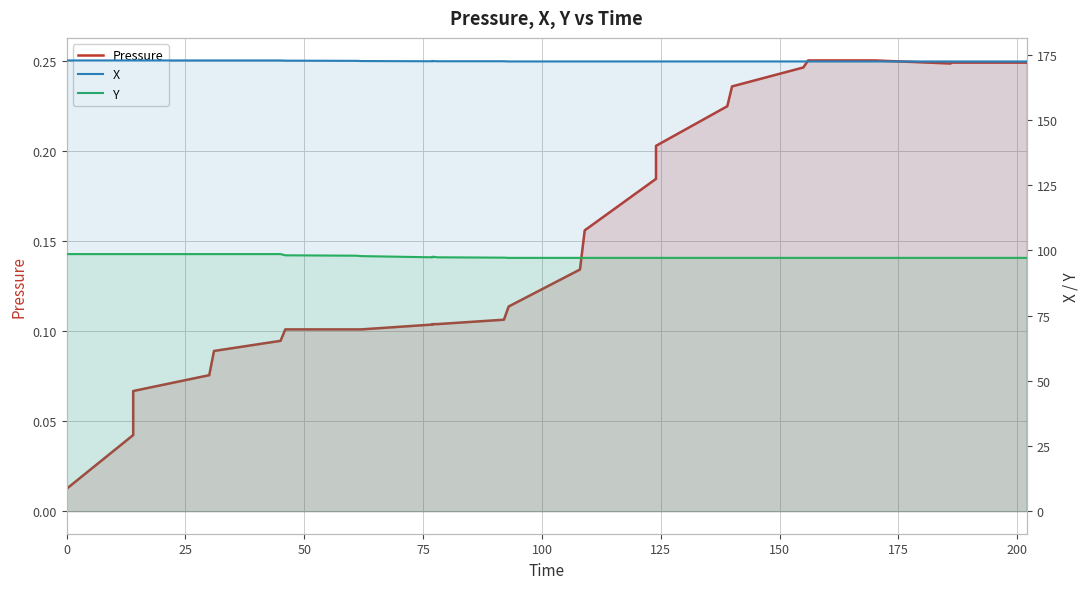

At which category is the sum across all series the highest?

150